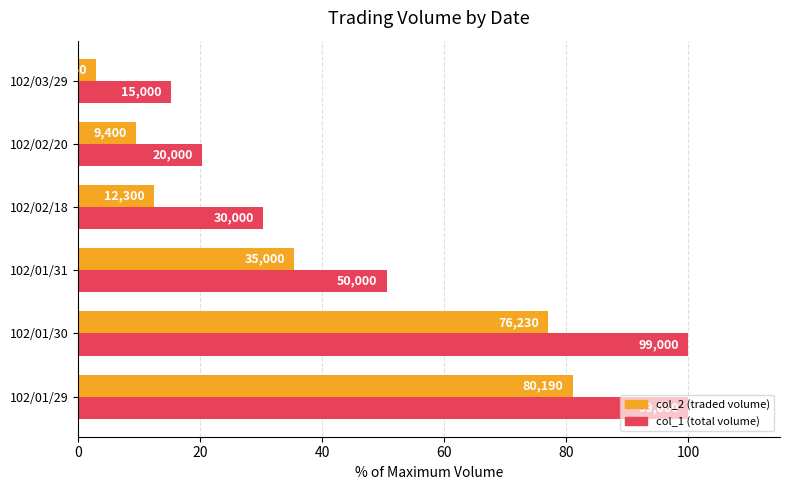

What are all the series names shown in the legend?

col_2 (traded volume), col_1 (total volume)